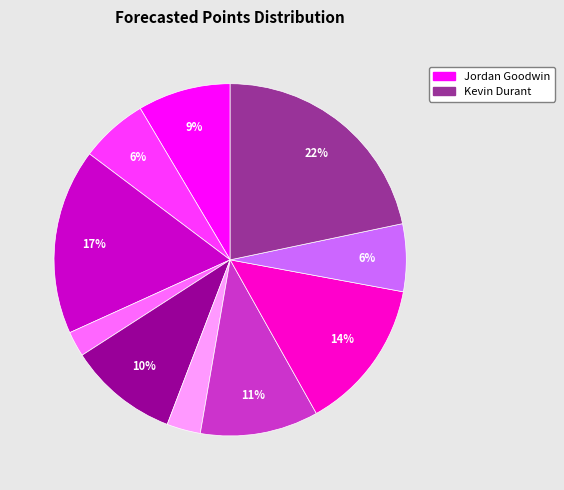

Is there any slice that represents more than half of the pie?

No